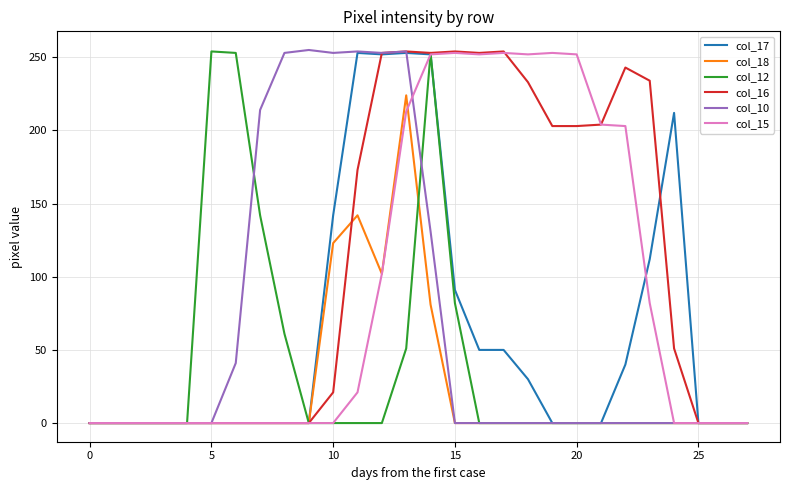

How many lines are shown in the chart?

6